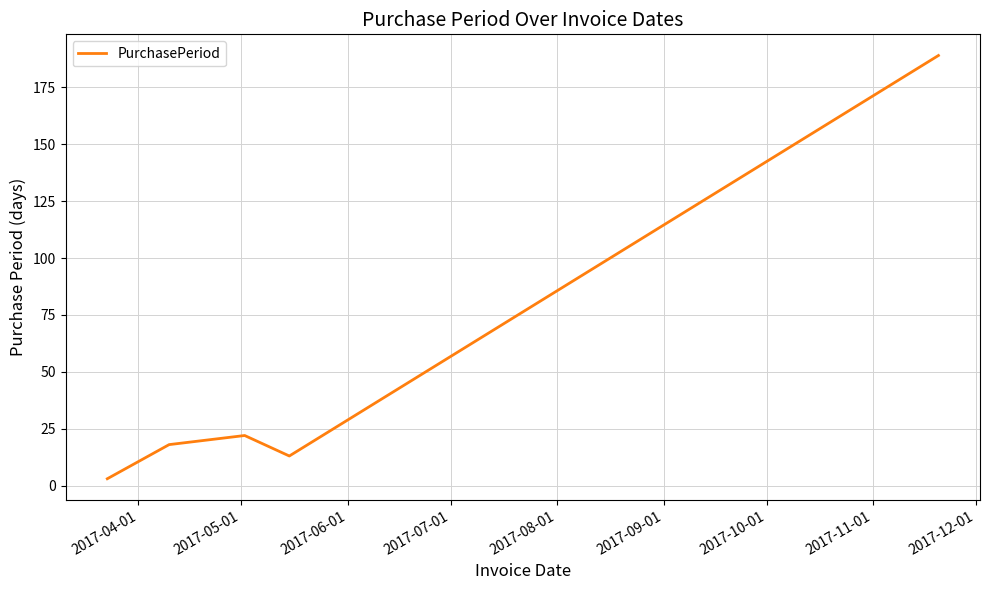

What is the average value?

49